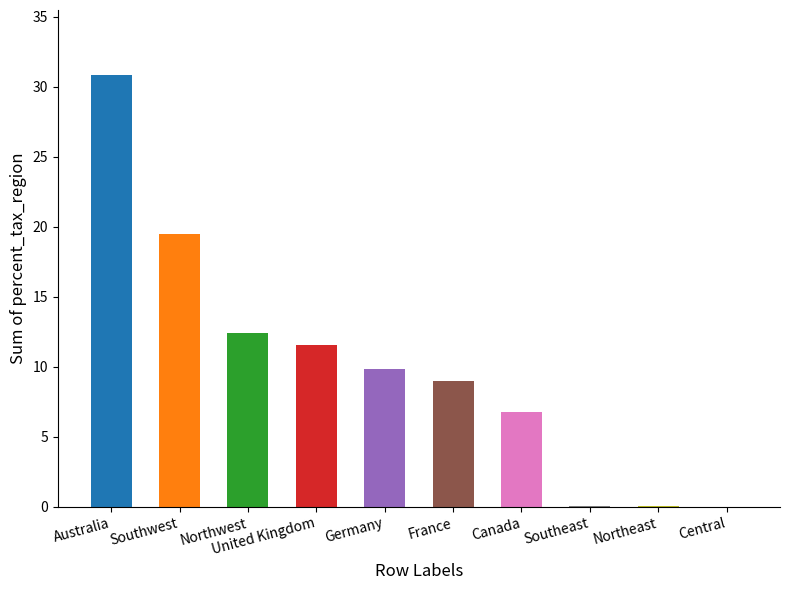

Is it true that the value at Canada is 6.7?

True